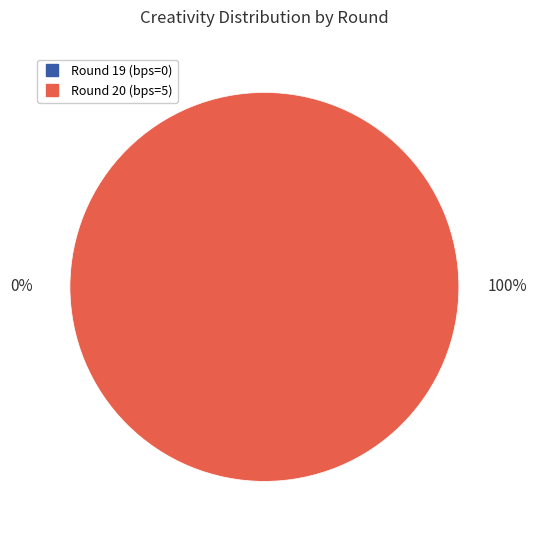

What is the largest slice in the pie chart?

Round 20 (bps=5)